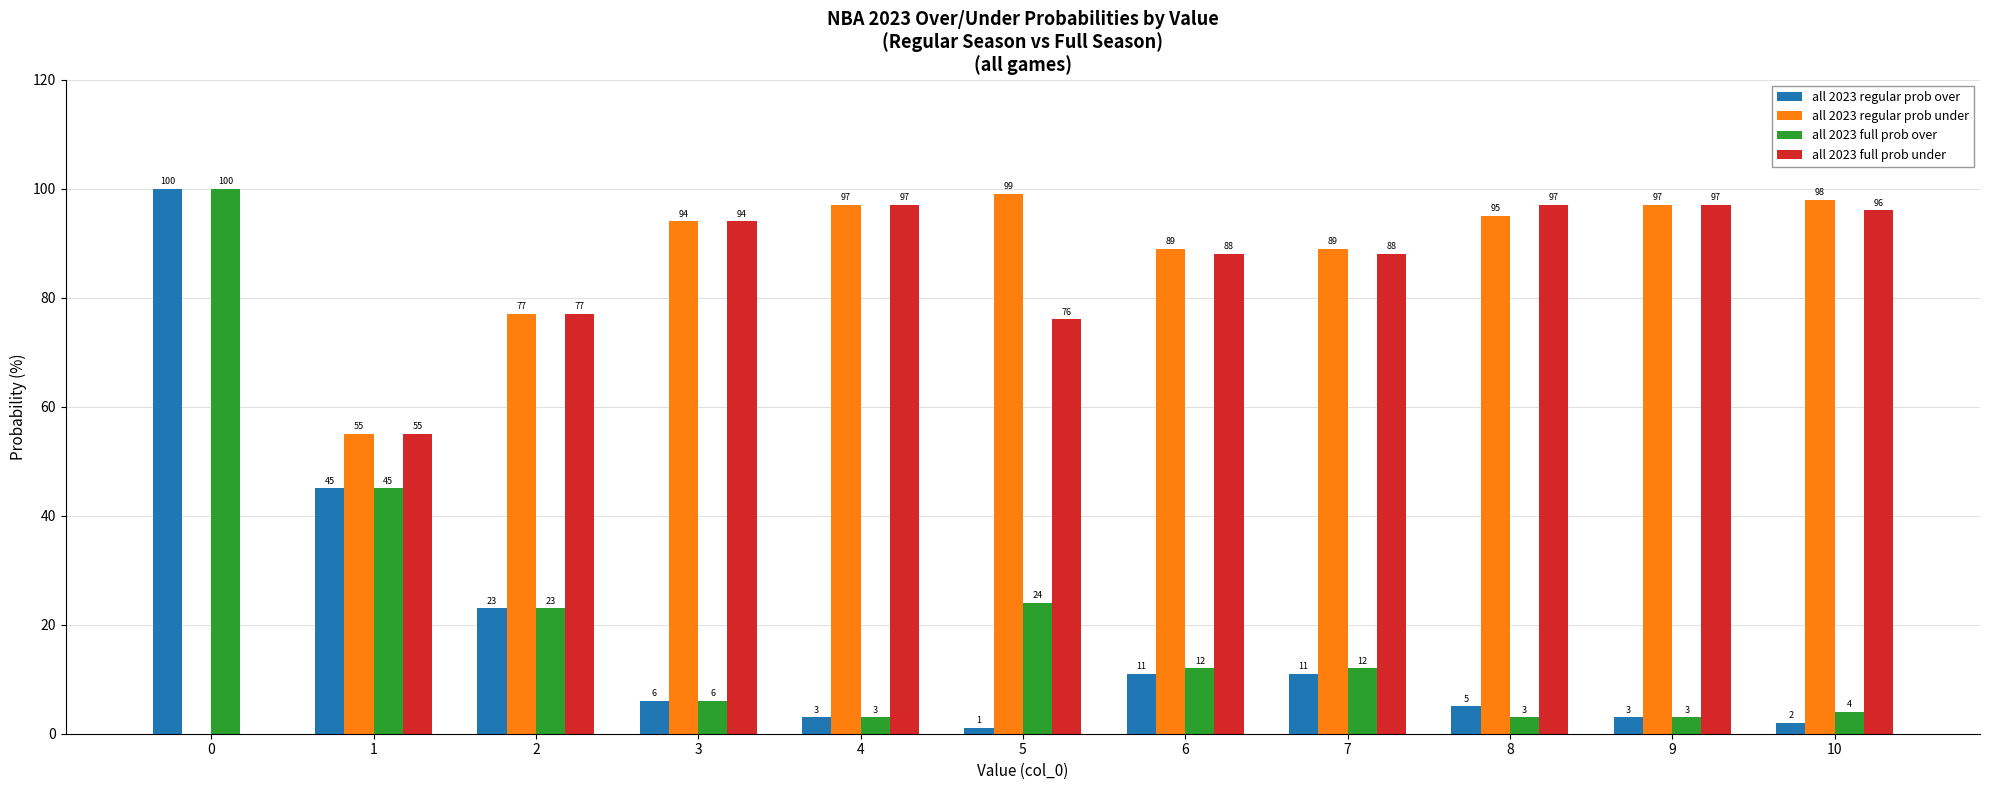

Which series has the largest total across all categories?

all 2023 regular prob under